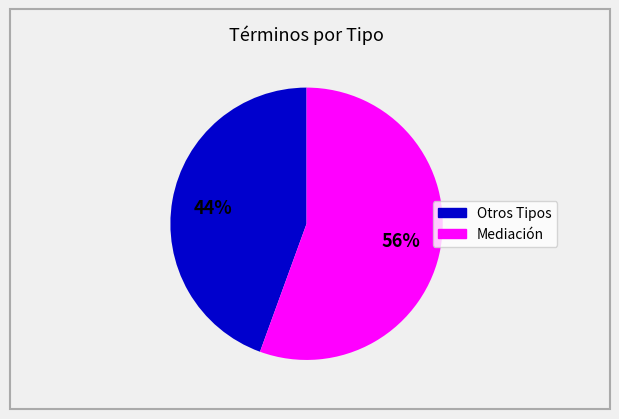

Rank the categories by value from lowest to highest.

Otros Tipos, Mediación